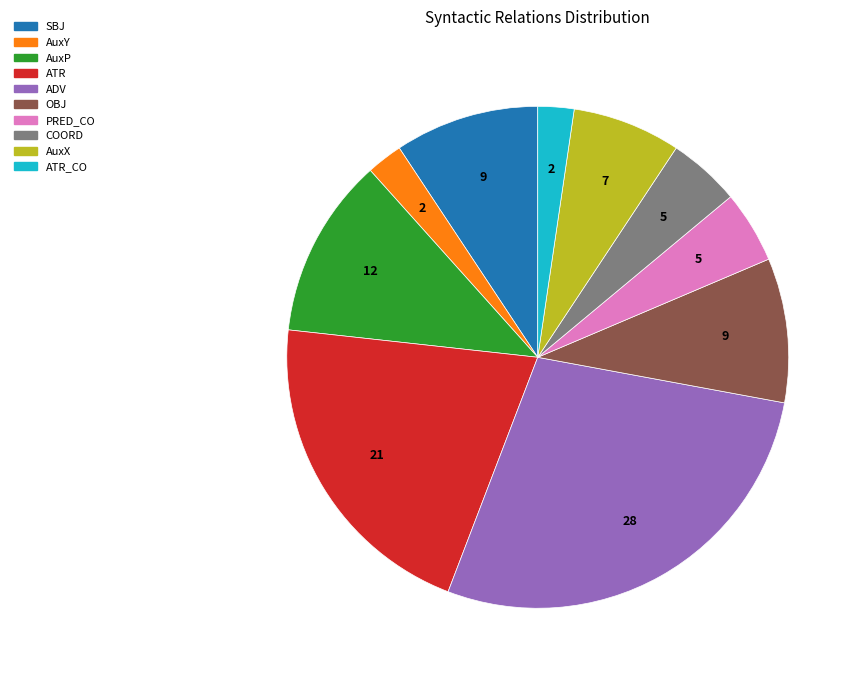

Is it true that COORD is 5% of the pie?

True